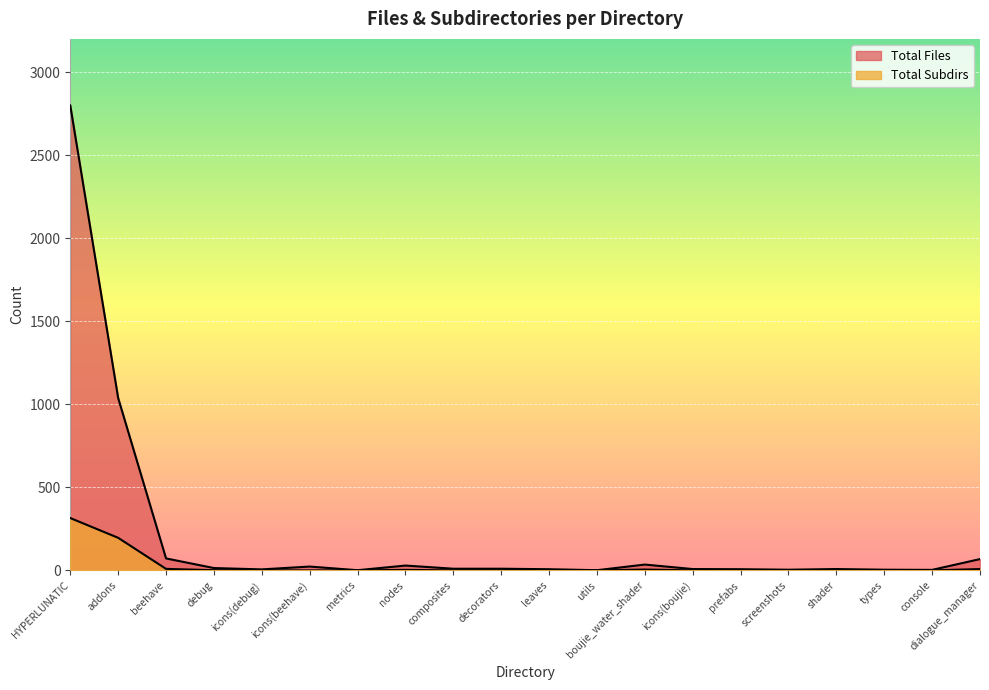

Reading right to left, transcribe all the data shown in this chart.

Total Files: dialogue_manager=68	console=3	types=4	shader=8	screenshots=4	prefabs=7	icons(boujie)=8	boujie_water_shader=35	utils=1	leaves=7	decorators=10	composites=10	nodes=29	metrics=1	icons(beehave)=23	icons(debug)=6	debug=14	beehave=72	addons=1038	HYPERLUNATIC=2799
Total Subdirs: dialogue_manager=8	console=0	types=0	shader=0	screenshots=0	prefabs=0	icons(boujie)=0	boujie_water_shader=5	utils=0	leaves=0	decorators=0	composites=0	nodes=3	metrics=0	icons(beehave)=0	icons(debug)=0	debug=1	beehave=9	addons=196	HYPERLUNATIC=315